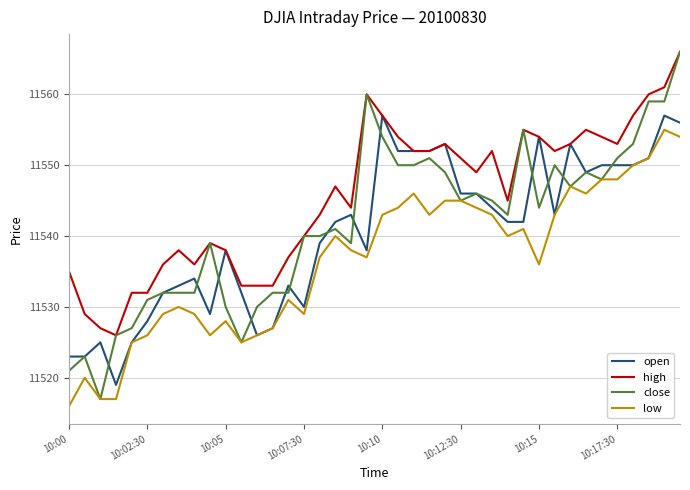

How many lines are shown in the chart?

4